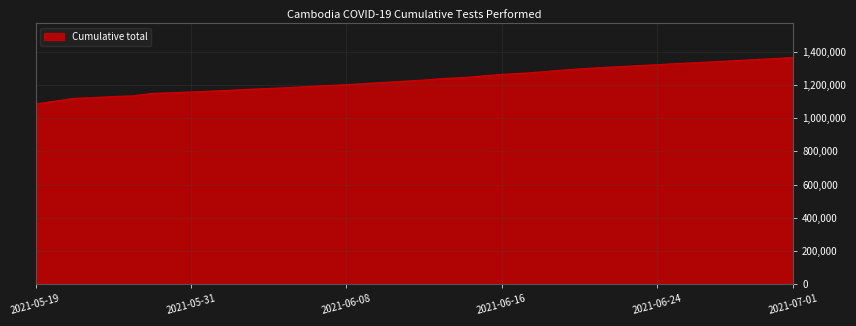

What is the smallest value displayed?

1084676